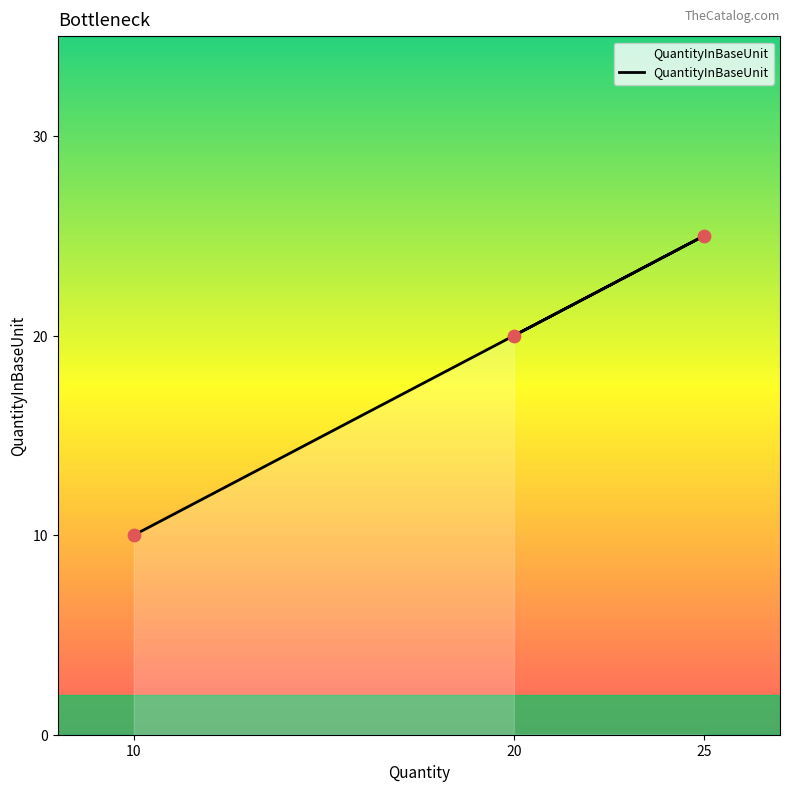

Approximately how many times larger is the value at 10 compared to 25?

0.4